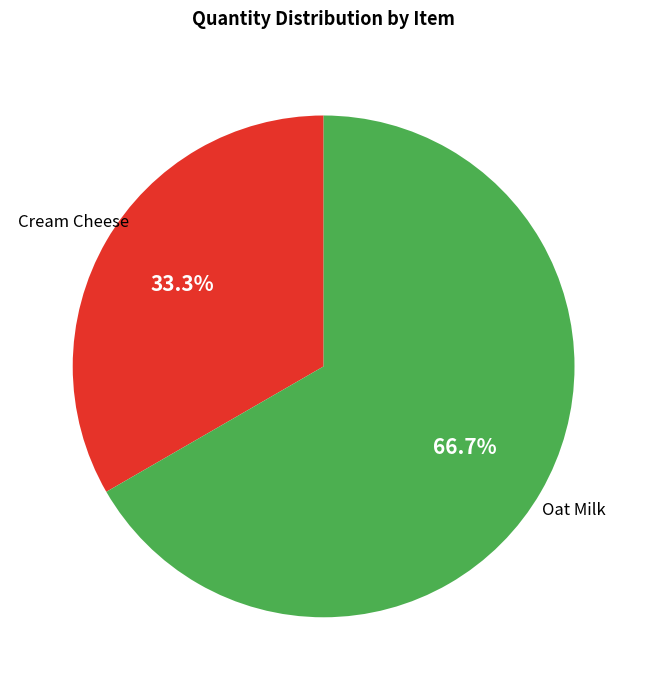

Is there a majority slice in this chart?

Yes